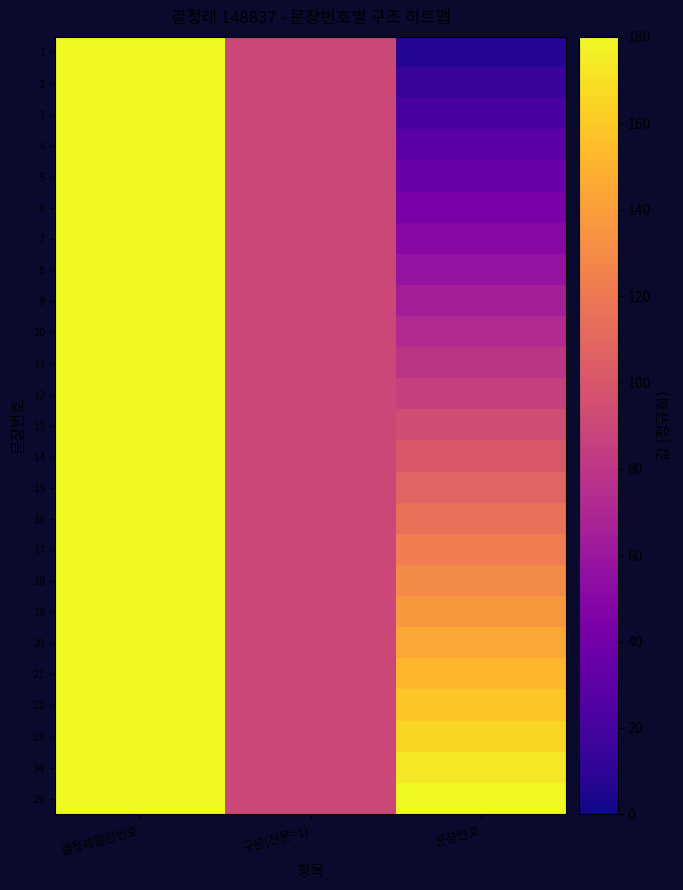

Reading left to right, what are all the values shown in this chart?

1: 결정례일련번호=180.0	구분(전문=1)=90.0	문장번호=7.2
2: 결정례일련번호=180.0	구분(전문=1)=90.0	문장번호=14.4
3: 결정례일련번호=180.0	구분(전문=1)=90.0	문장번호=21.6
4: 결정례일련번호=180.0	구분(전문=1)=90.0	문장번호=28.8
5: 결정례일련번호=180.0	구분(전문=1)=90.0	문장번호=36.0
6: 결정례일련번호=180.0	구분(전문=1)=90.0	문장번호=43.2
7: 결정례일련번호=180.0	구분(전문=1)=90.0	문장번호=50.4
8: 결정례일련번호=180.0	구분(전문=1)=90.0	문장번호=57.6
9: 결정례일련번호=180.0	구분(전문=1)=90.0	문장번호=64.8
10: 결정례일련번호=180.0	구분(전문=1)=90.0	문장번호=72.0
11: 결정례일련번호=180.0	구분(전문=1)=90.0	문장번호=79.2
12: 결정례일련번호=180.0	구분(전문=1)=90.0	문장번호=86.4
13: 결정례일련번호=180.0	구분(전문=1)=90.0	문장번호=93.6
14: 결정례일련번호=180.0	구분(전문=1)=90.0	문장번호=100.8
15: 결정례일련번호=180.0	구분(전문=1)=90.0	문장번호=108.0
16: 결정례일련번호=180.0	구분(전문=1)=90.0	문장번호=115.2
17: 결정례일련번호=180.0	구분(전문=1)=90.0	문장번호=122.4
18: 결정례일련번호=180.0	구분(전문=1)=90.0	문장번호=129.6
19: 결정례일련번호=180.0	구분(전문=1)=90.0	문장번호=136.8
20: 결정례일련번호=180.0	구분(전문=1)=90.0	문장번호=144.0
21: 결정례일련번호=180.0	구분(전문=1)=90.0	문장번호=151.2
22: 결정례일련번호=180.0	구분(전문=1)=90.0	문장번호=158.4
23: 결정례일련번호=180.0	구분(전문=1)=90.0	문장번호=165.6
24: 결정례일련번호=180.0	구분(전문=1)=90.0	문장번호=172.8
25: 결정례일련번호=180.0	구분(전문=1)=90.0	문장번호=180.0